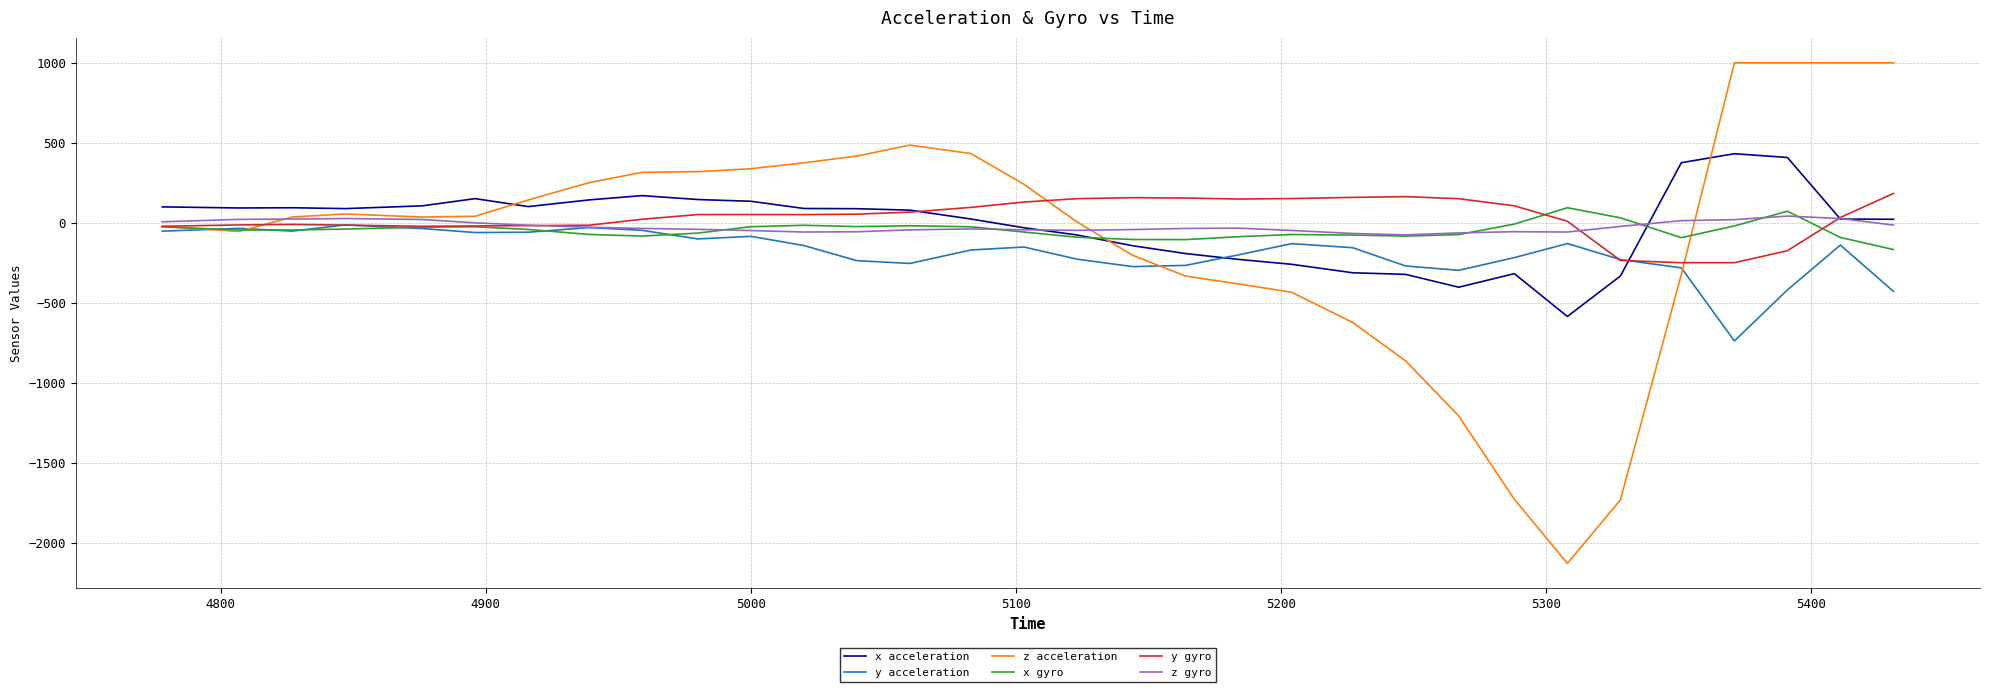

True or false: z acceleration and x gyro intersect in this chart.

True